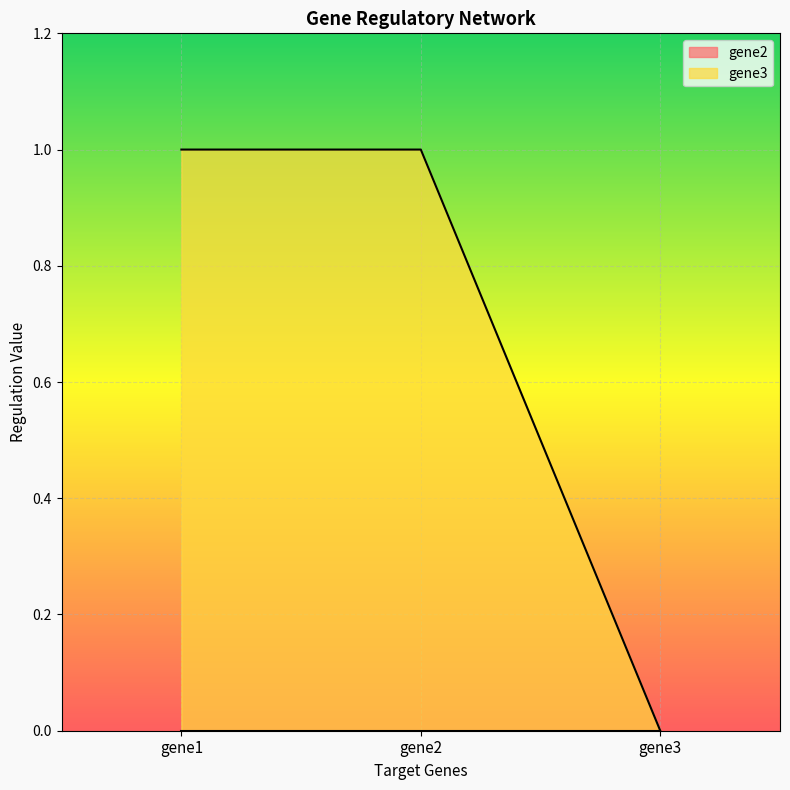

How many positive values are there?

2